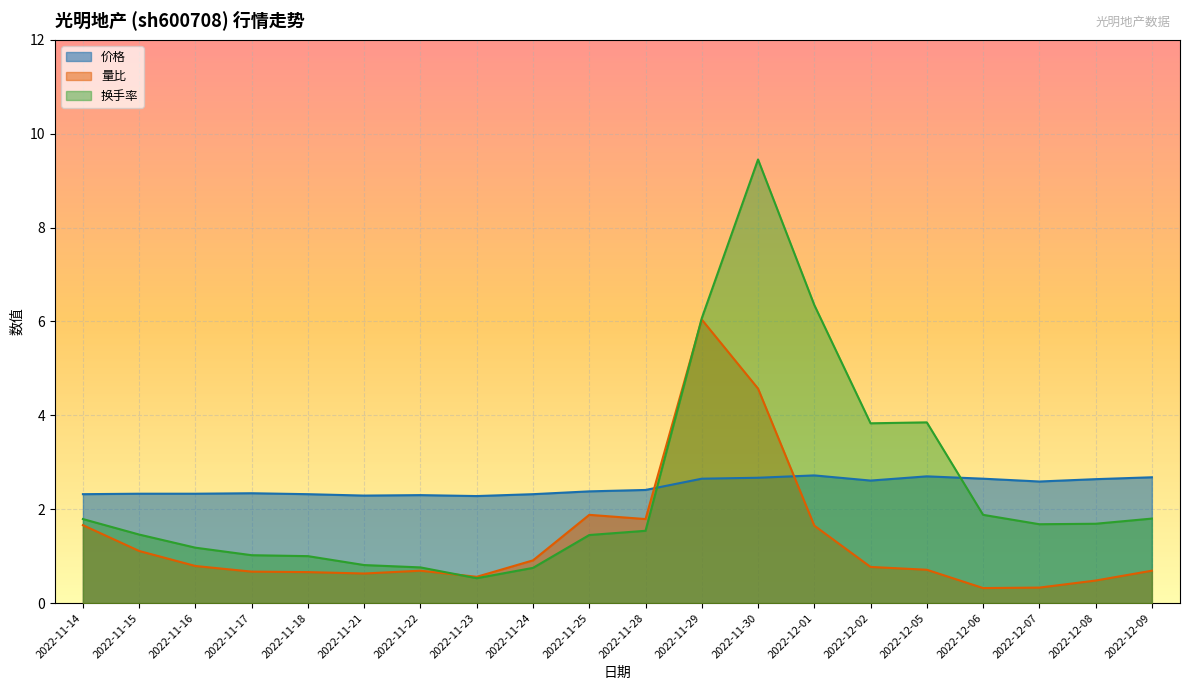

At which category does 换手率 reach its first local peak?

2022-11-30